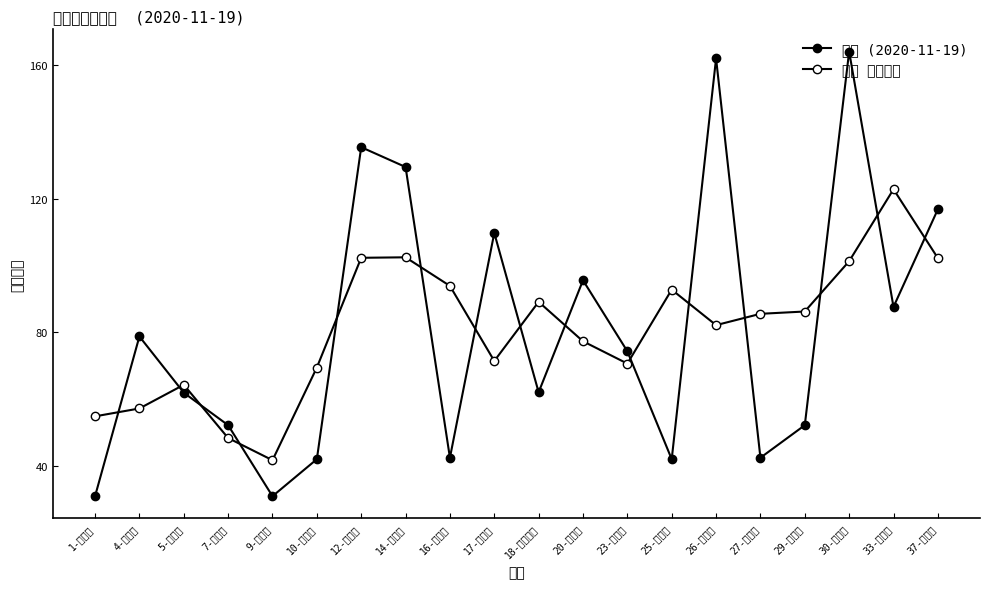

What is the maximum value shown in the chart?

164.0